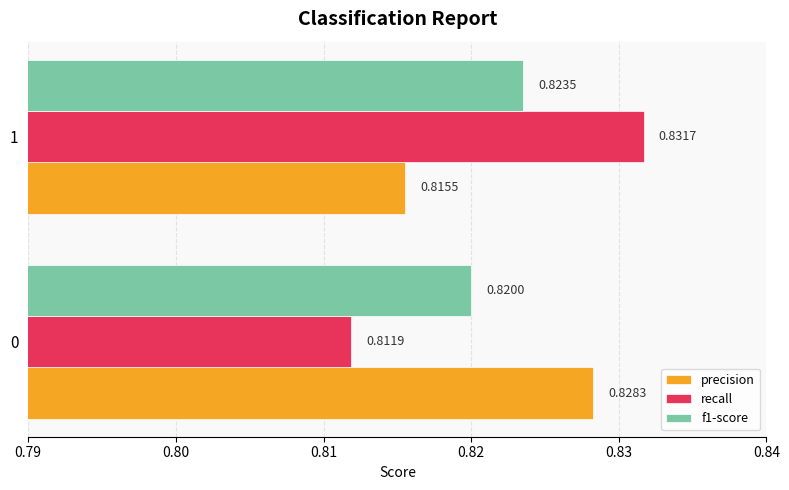

Which series changed the most between 0 and 1?

recall